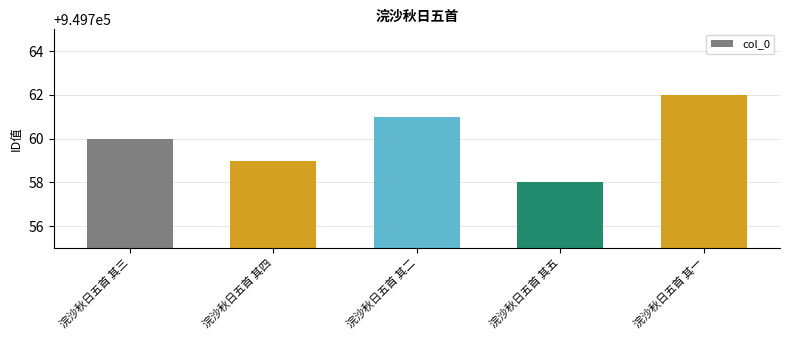

What is the minimum value shown in the chart?

949758